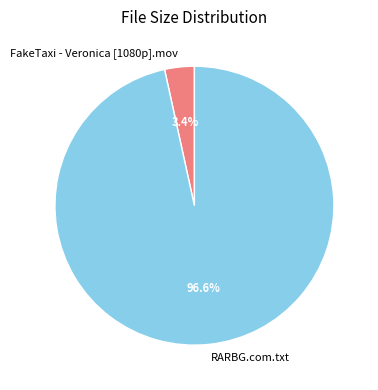

Which category has the smallest portion of the pie?

FakeTaxi - Veronica [1080p].mov